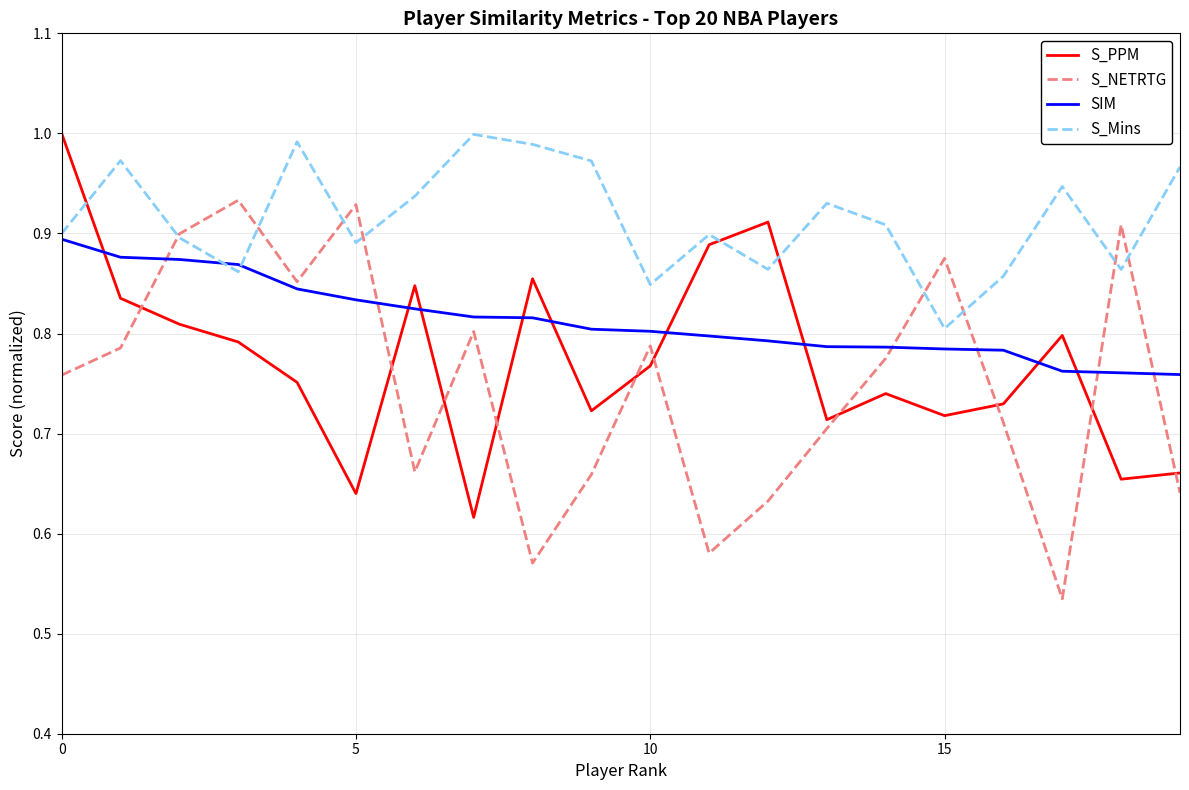

Count the number of categories in the chart.

20